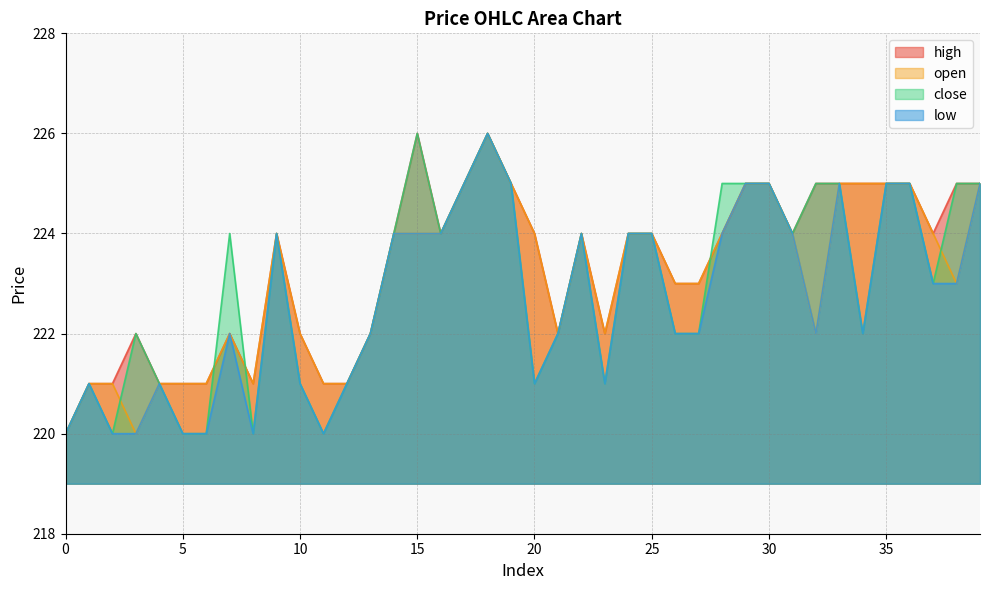

At how many categories does at least one series exceed 223?

24